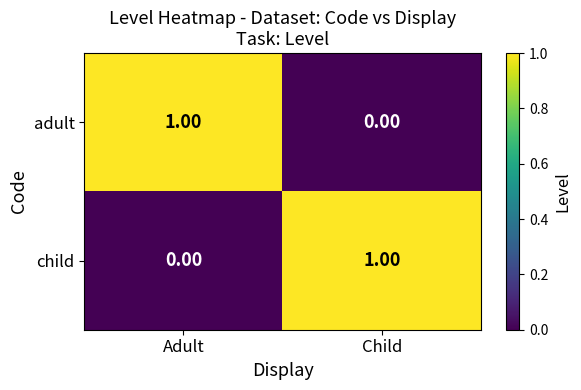

At how many categories does at least one series exceed 0?

2